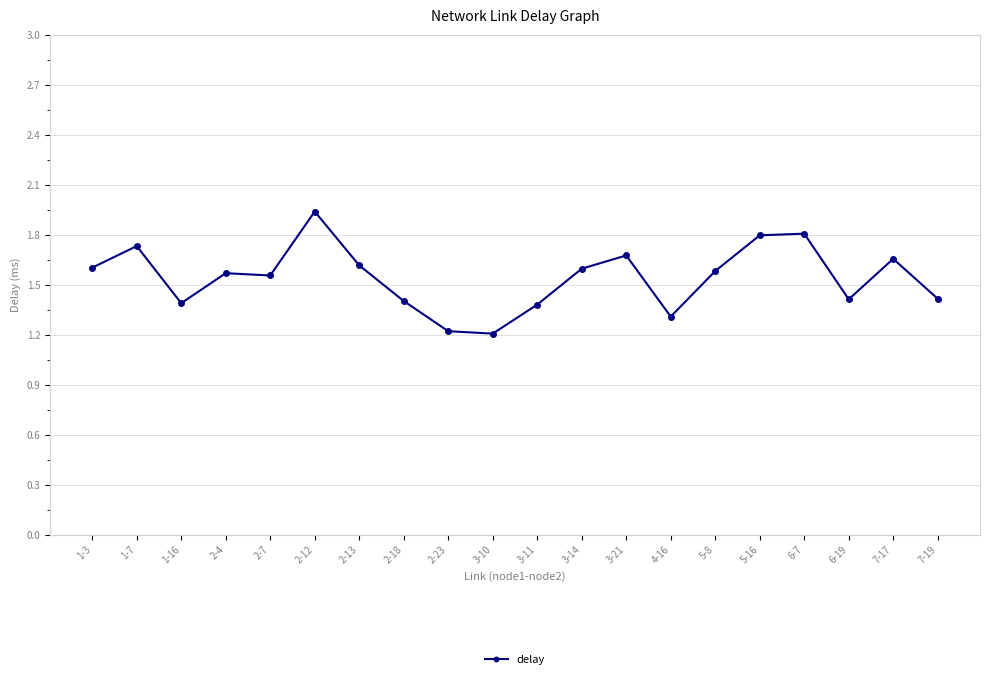

What is the label of the 9th point from the left?

2-23